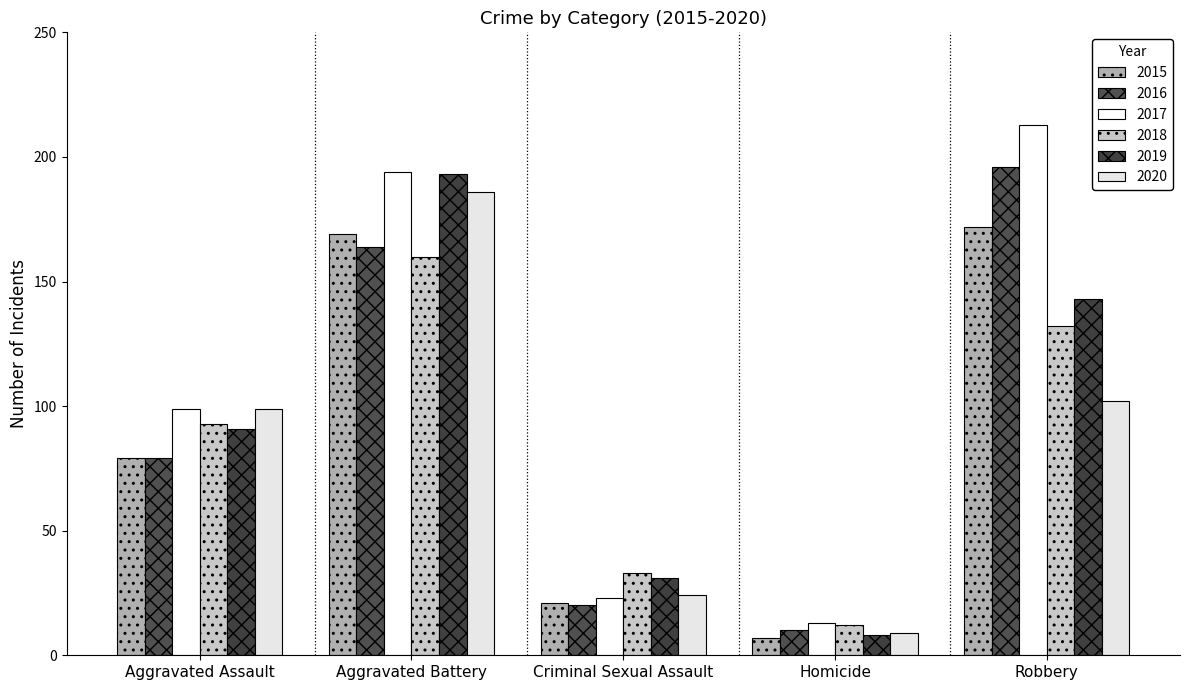

What is the difference between the 2017 values at Aggravated Battery and Homicide?

181